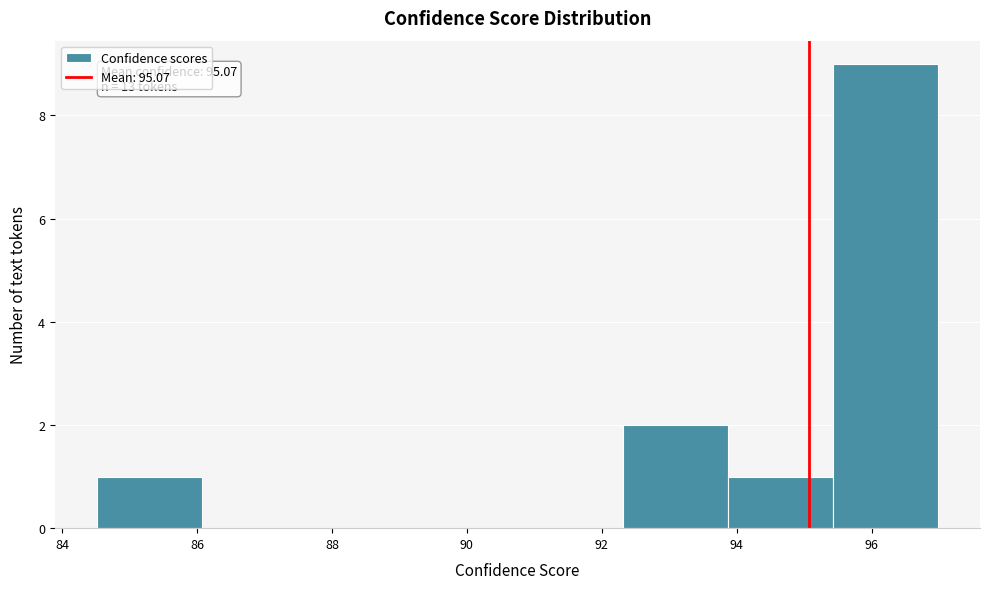

Over which range of the x-axis is the bar tallest?

95.4 to 97.0